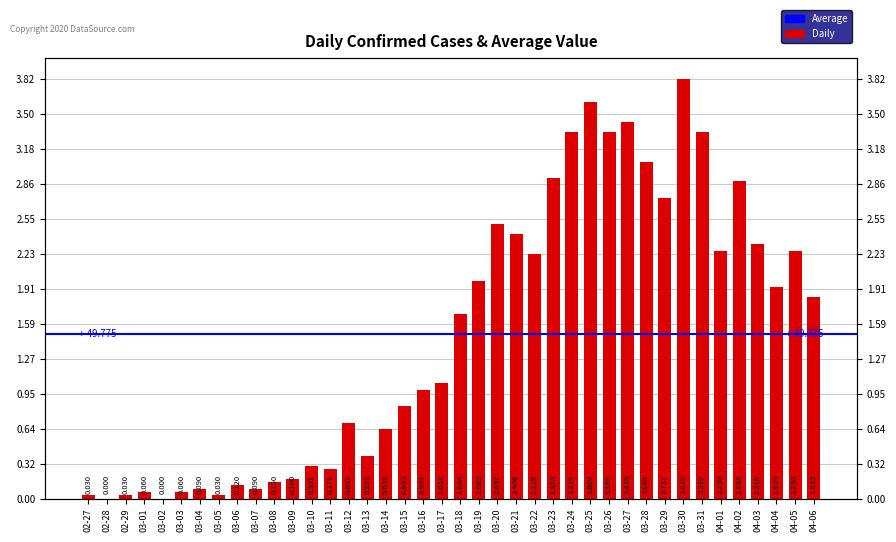

What is the sum of the values at 04-04 and 02-27?

65